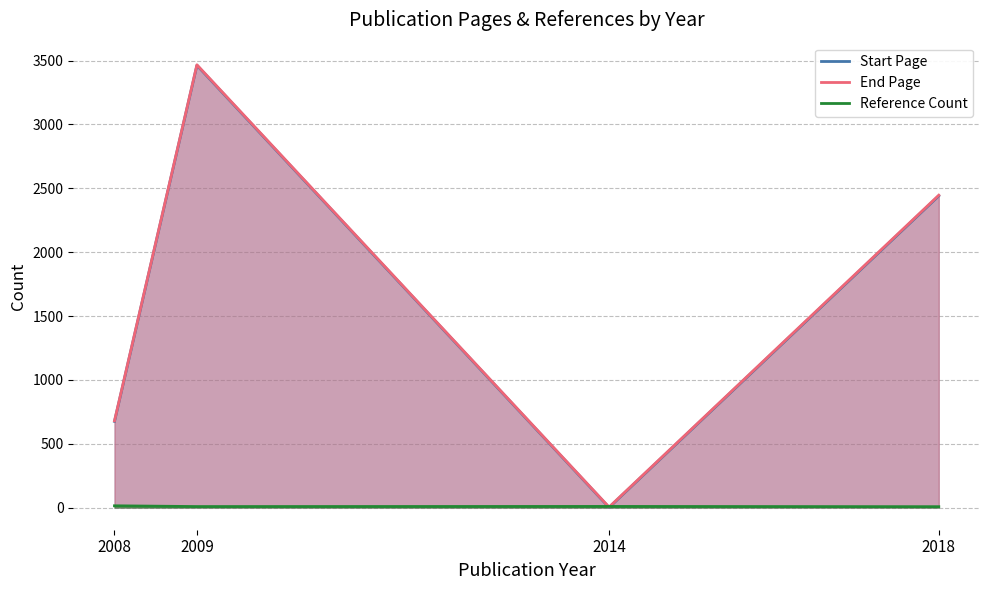

Reading left to right, what are all the values shown in this chart?

Start Page: 675	3463	1	2441
End Page: 679	3467	4	2446
Reference Count: 14	8	9	7